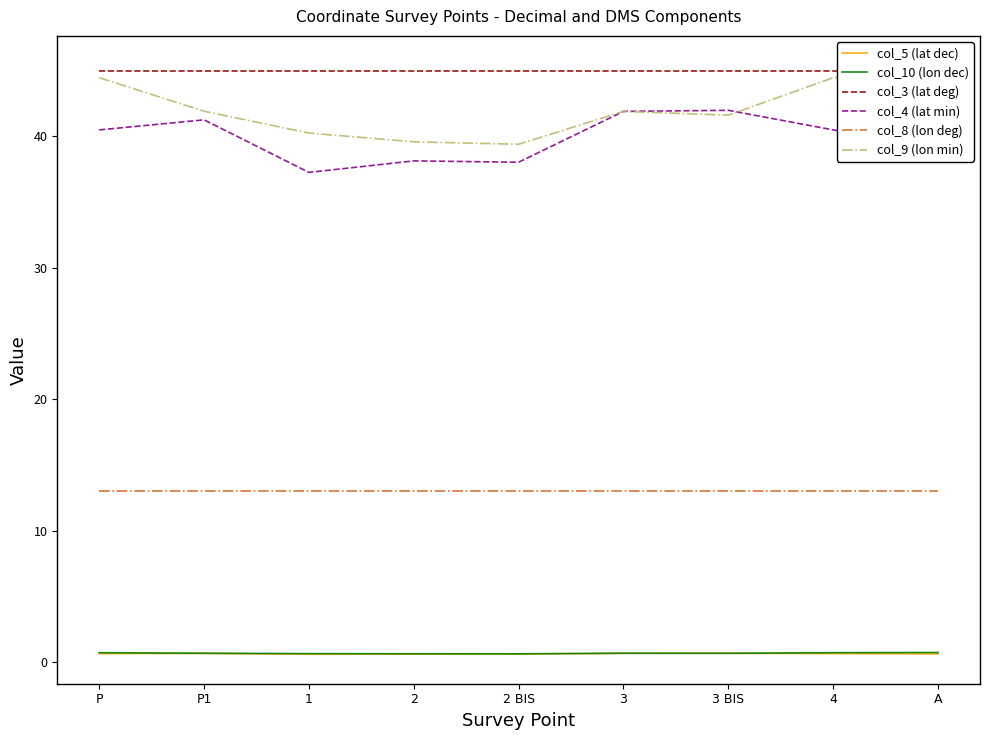

What position from the right is 2?

6